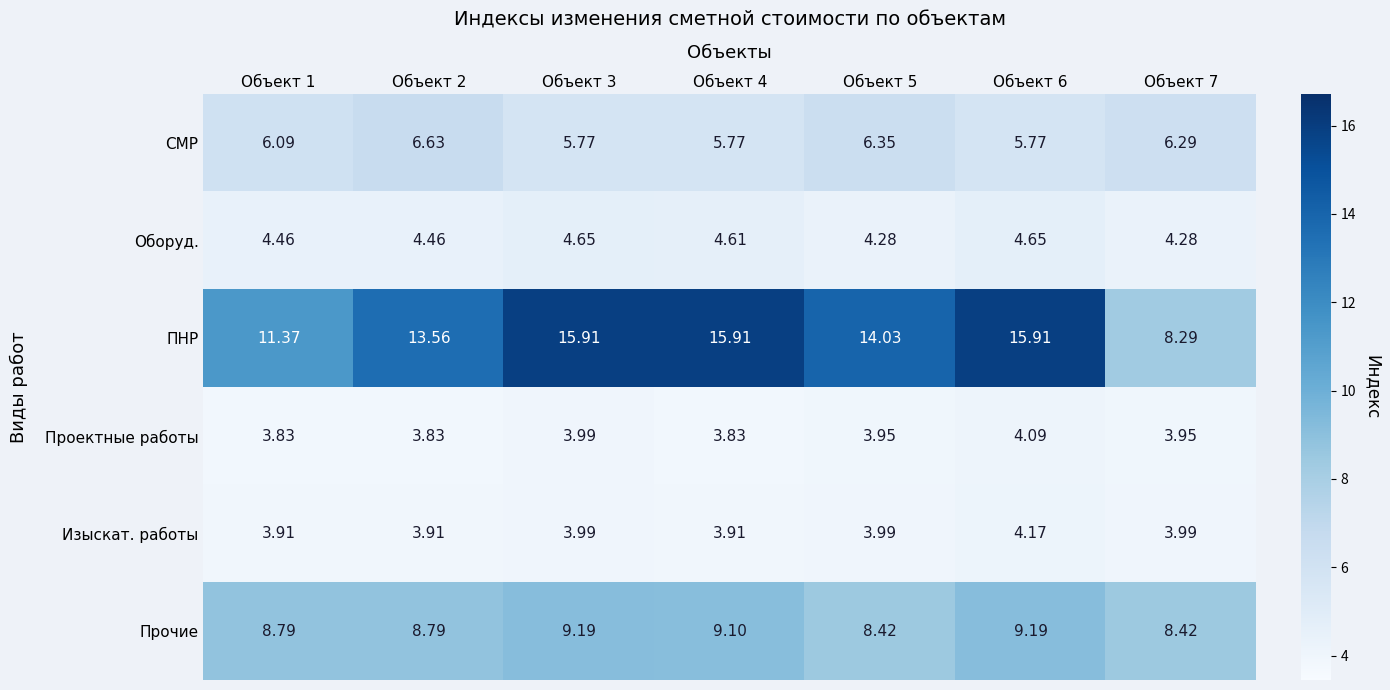

Which series has the widest spread of values?

ПНР